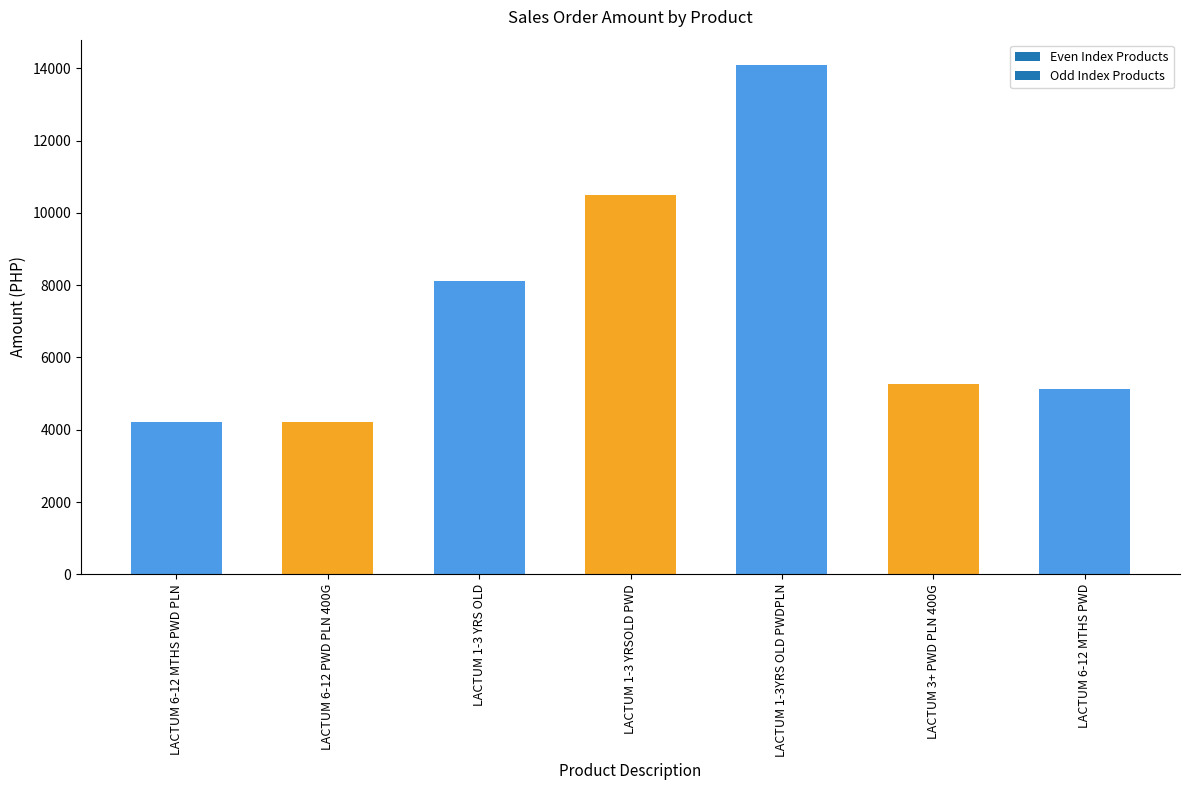

What is the difference between the second highest and minimum values?

6295.8